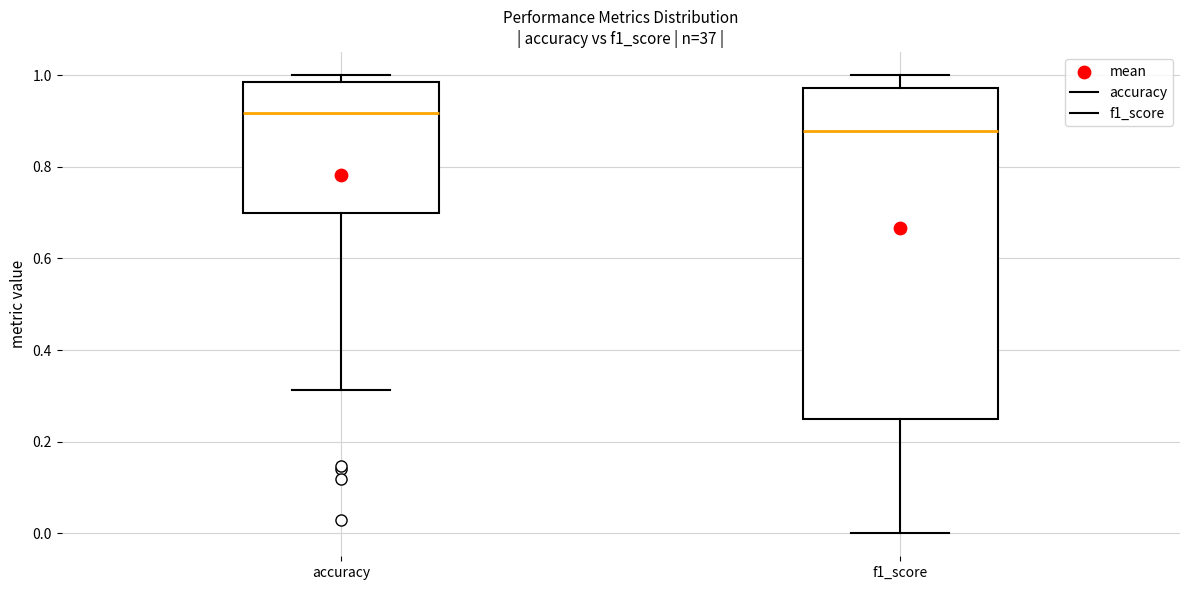

Which box is the tallest, from its lower edge to its upper edge?

f1_score